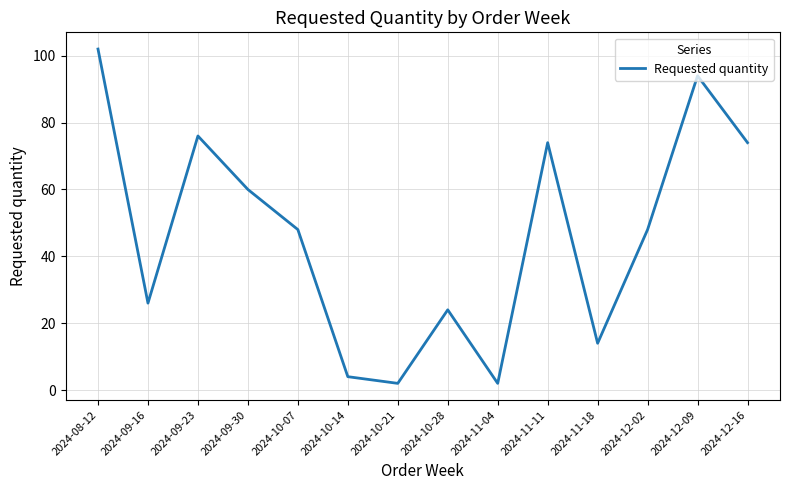

What is the average value?

46